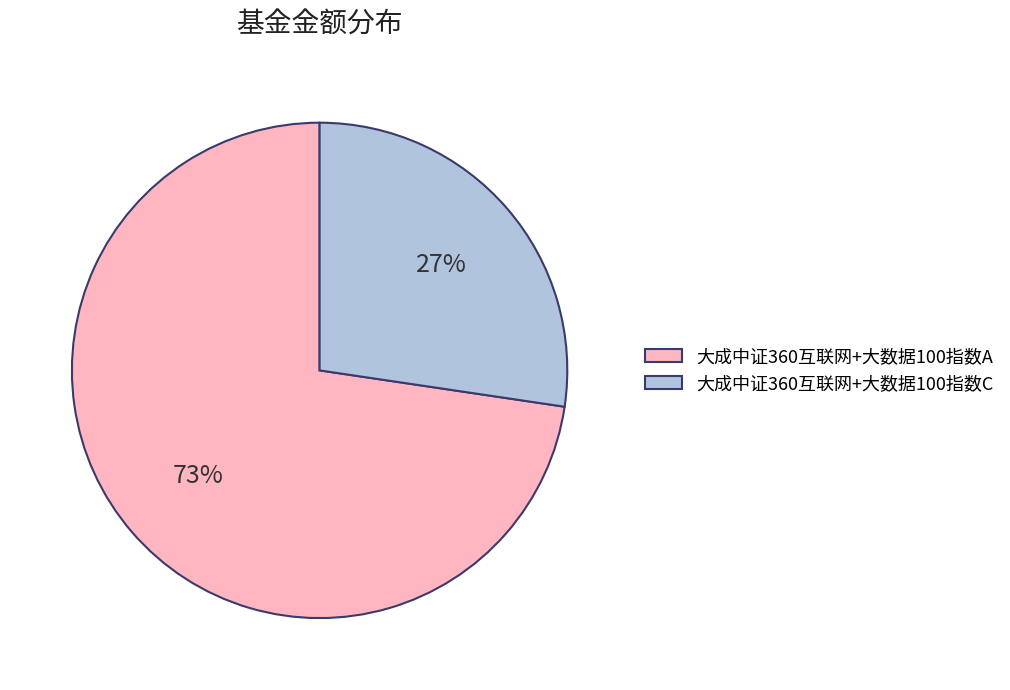

Which category has the biggest portion of the pie?

大成中证360互联网+大数据100指数A